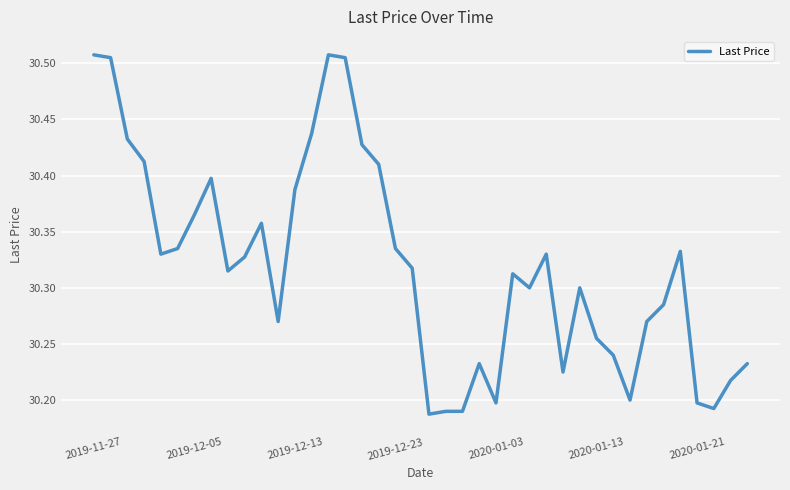

Count the values in the range 30 to 31.

40